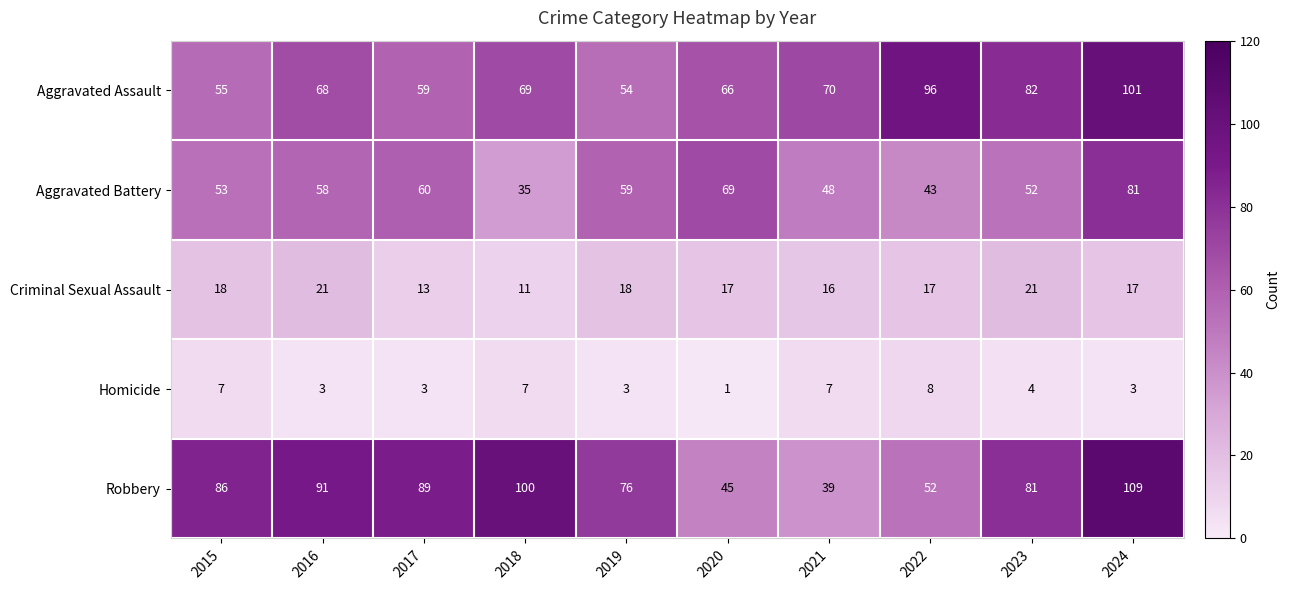

At which category is the sum across all series the highest?

2024